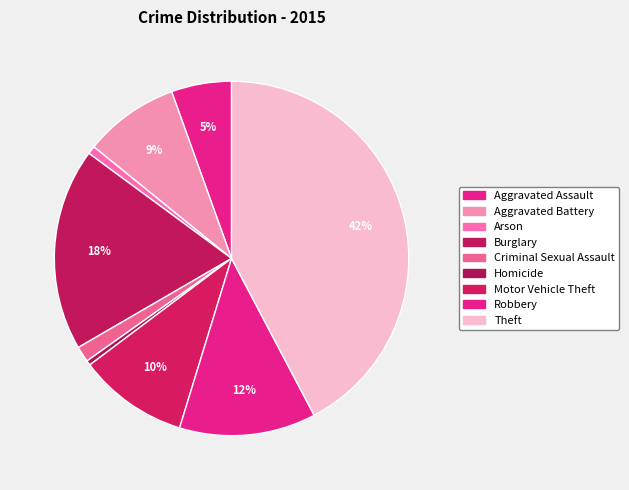

To the nearest percent, what portion does Robbery represent?

12%